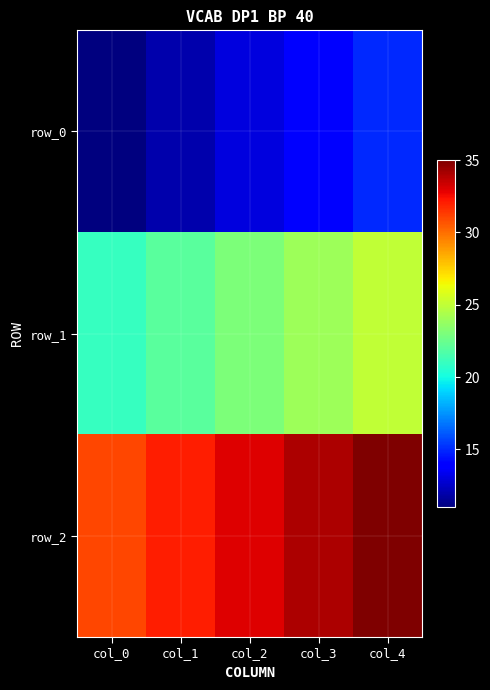

At how many categories does at least one series exceed 21?

5